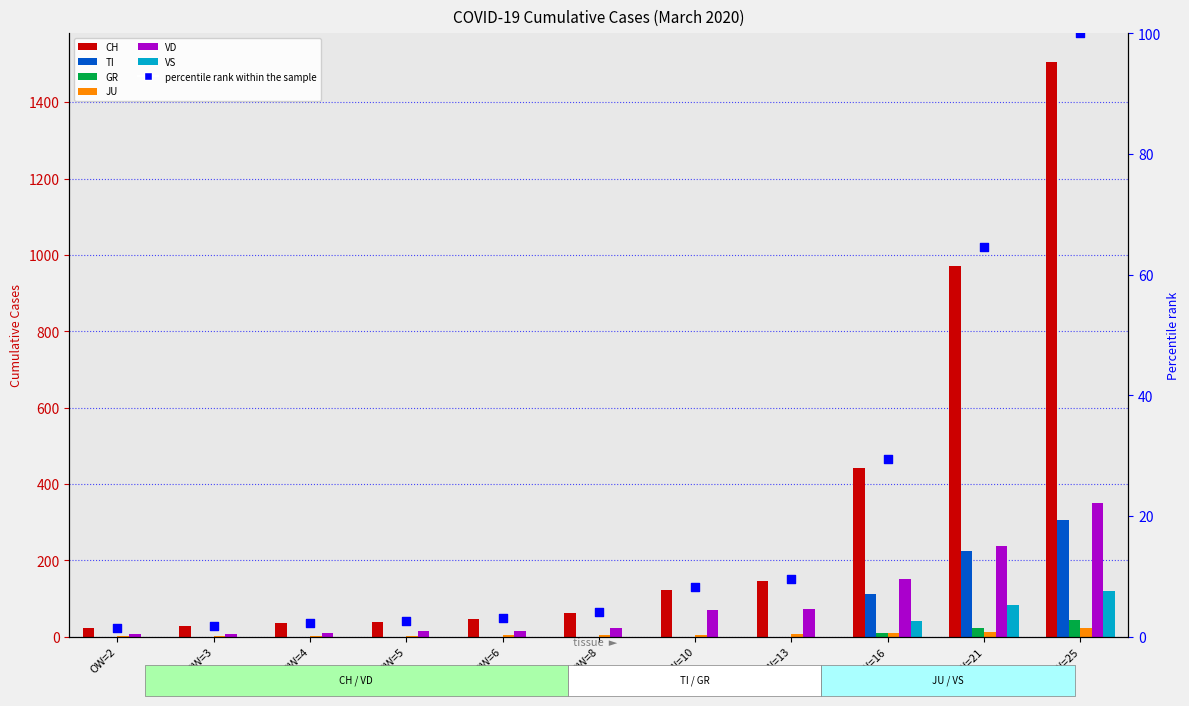

Is the value of GR at OW=6 greater than the value of TI at OW=3?

No